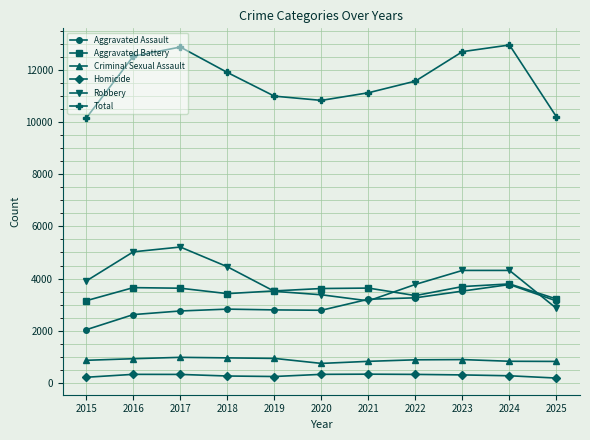

What is the value of the Criminal Sexual Assault point at the 10th from the left?

824